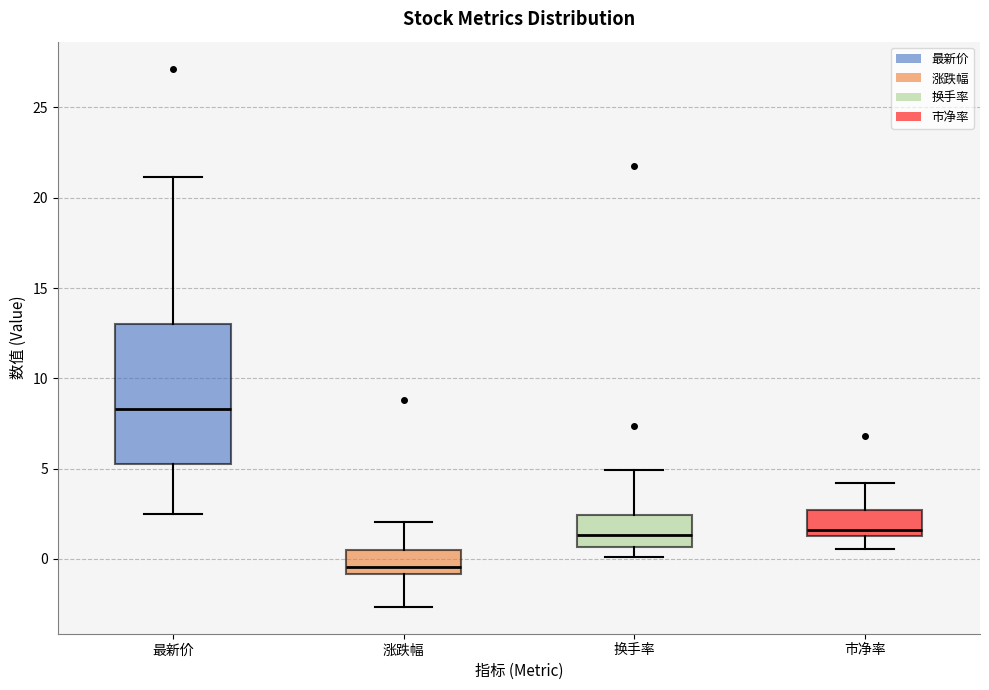

Reading left to right, read every box against the y-axis: the position of its median line, the range the box covers, and the ends of its whiskers. The values are not printed on the chart, so give them approximately, as read against the axis.

最新价: median 8.5, box 5.5 to 13.0, whiskers 2.5 to 21.0
涨跌幅: median -0.5, box -1.0 to 0.5, whiskers -2.5 to 2.0
换手率: median 1.5, box 0.5 to 2.5, whiskers 0.0 to 5.0
市净率: median 1.5, box 1.0 to 2.5, whiskers 0.5 to 4.0